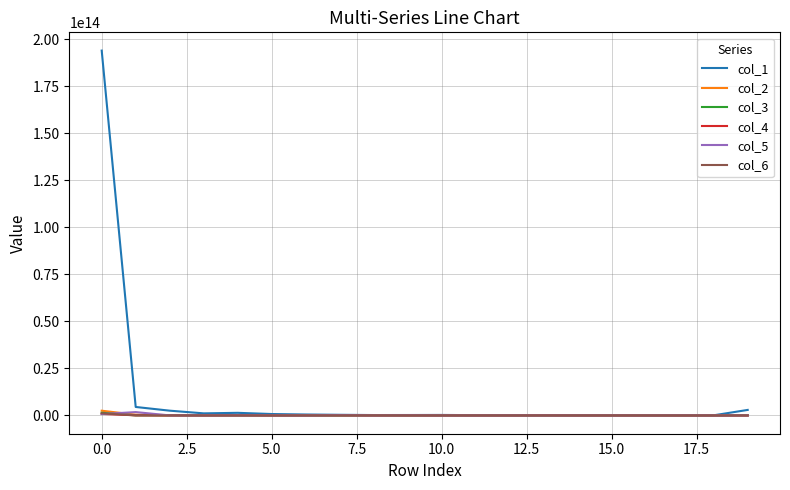

Which series has the largest total across all categories?

col_1